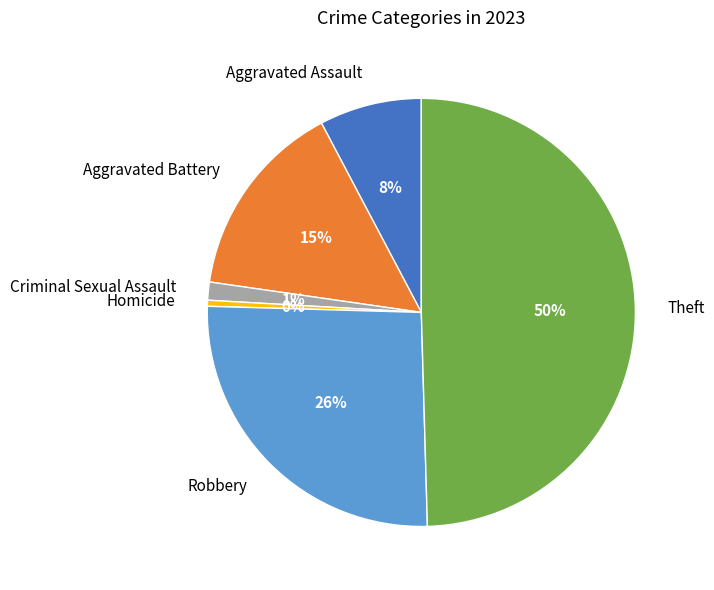

Rank the categories by value from lowest to highest.

Homicide, Criminal Sexual Assault, Aggravated Assault, Aggravated Battery, Robbery, Theft